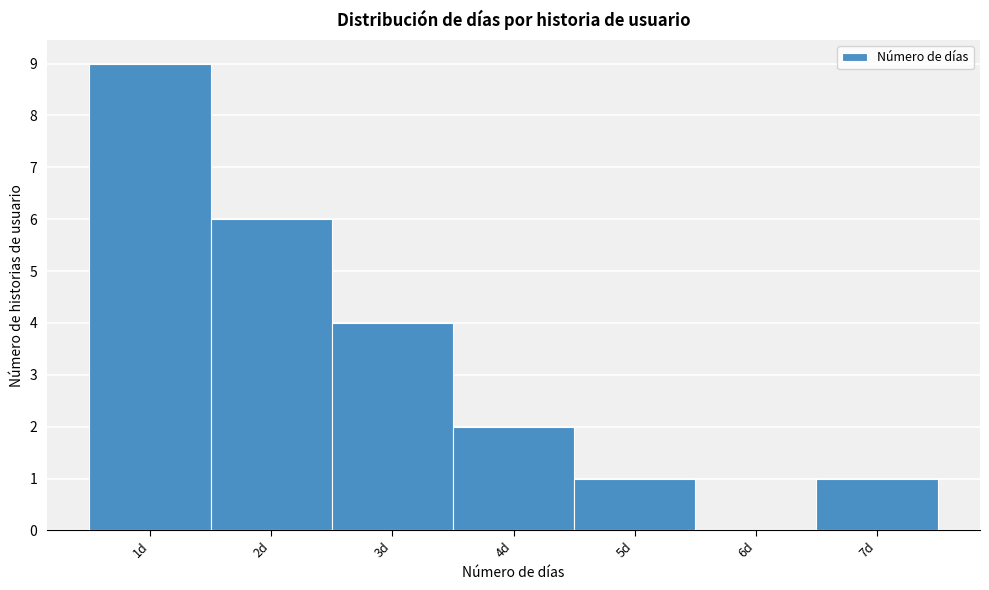

What is the height of the bar covering 4.5 to 5.5 on the x-axis? The values are not printed on the chart, so give them approximately, as read against the axis.

1